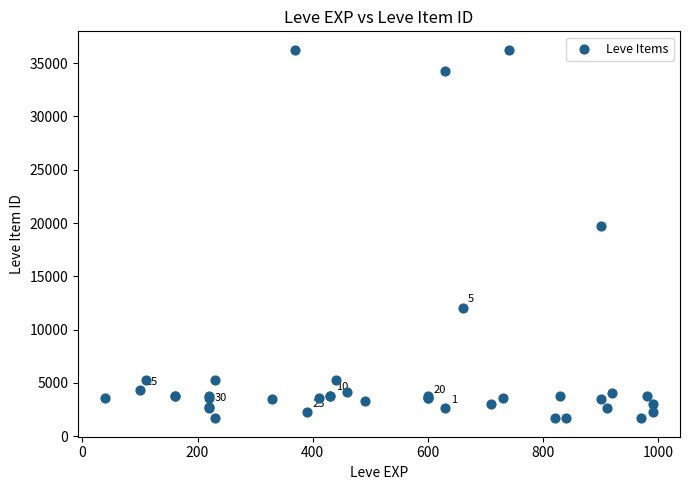

What Y value in the scatter plot is closest to 18967?

19744